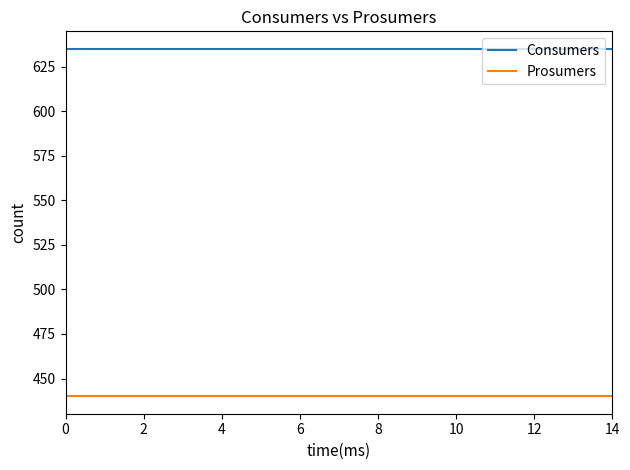

List the series in order of their peak value, lowest first.

Prosumers, Consumers